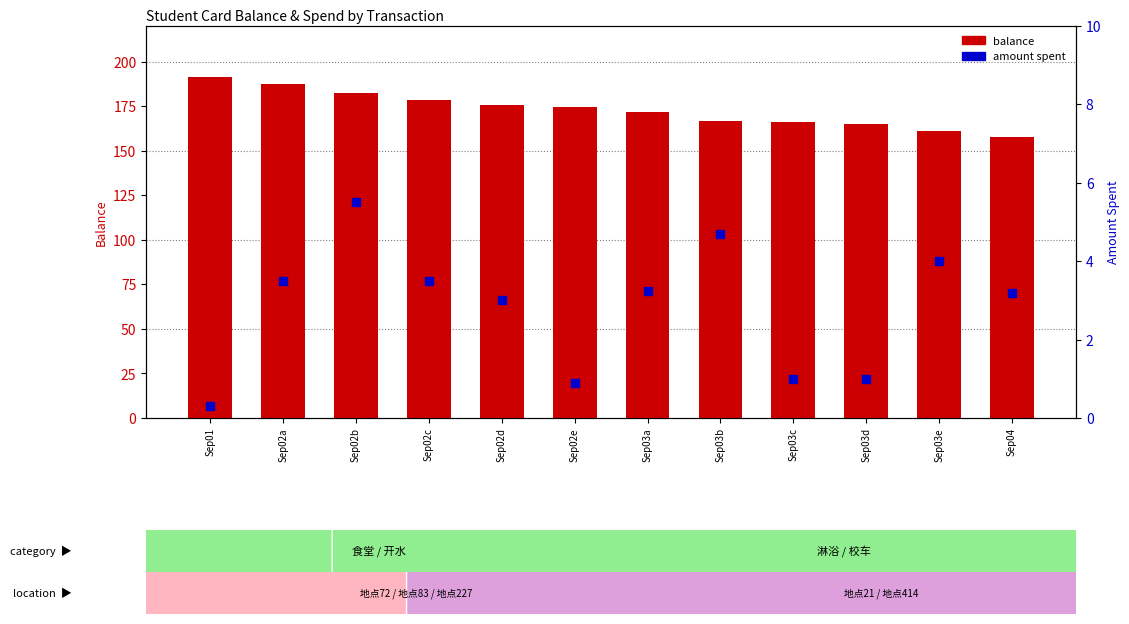

Which series has the widest spread of Y values?

balance